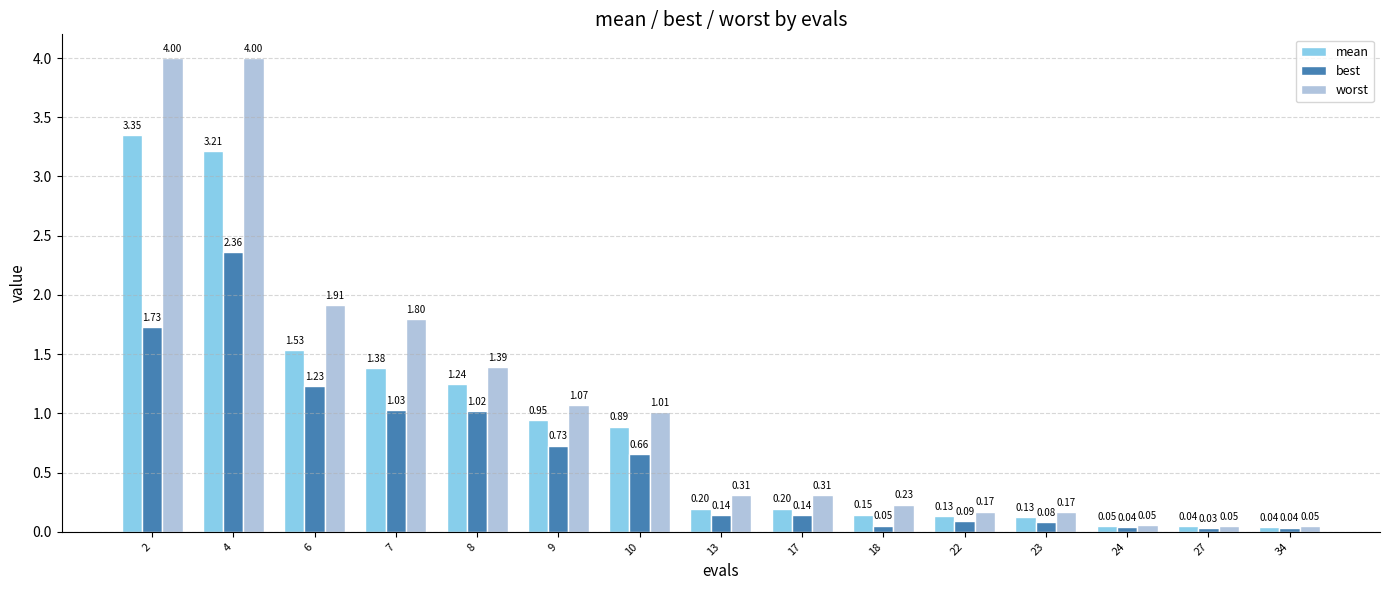

Rank the series at 7 from lowest to highest value.

best, mean, worst